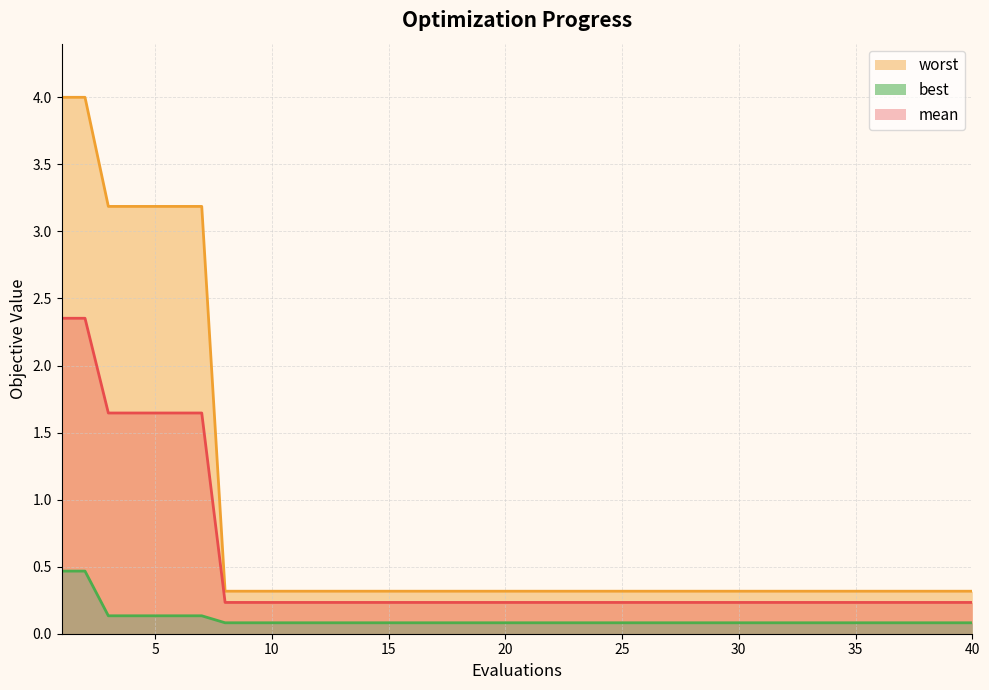

What is the value of the worst point at the 27th from the left?

0.3